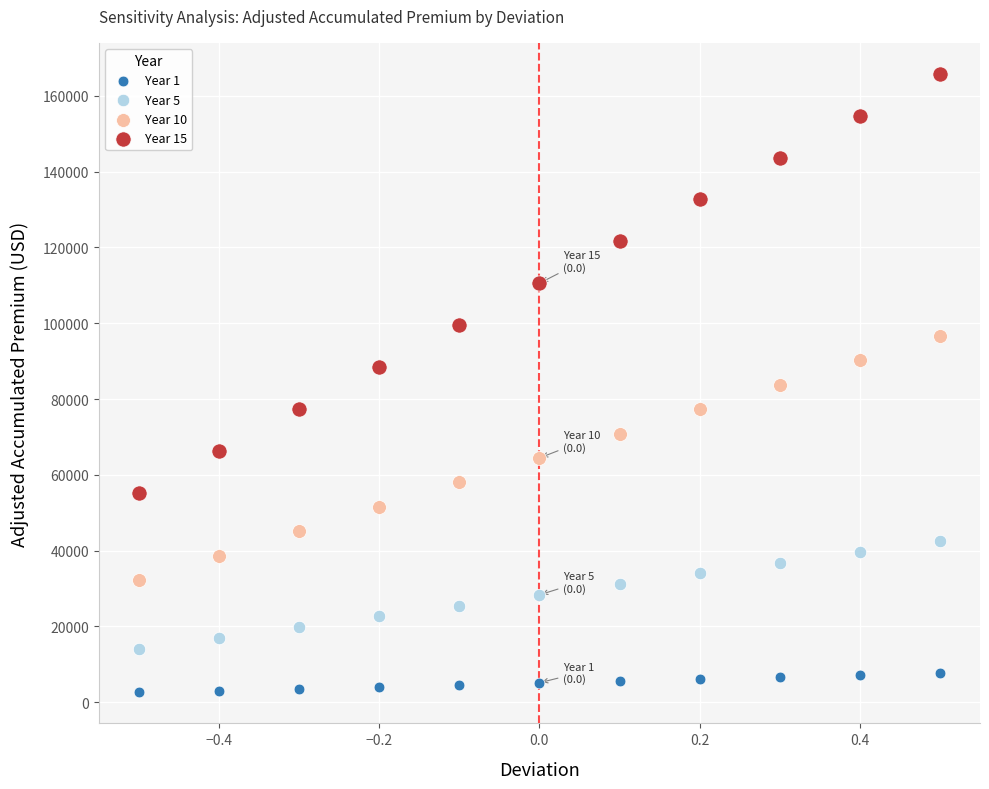

Which series has the widest spread of Y values?

Year 15